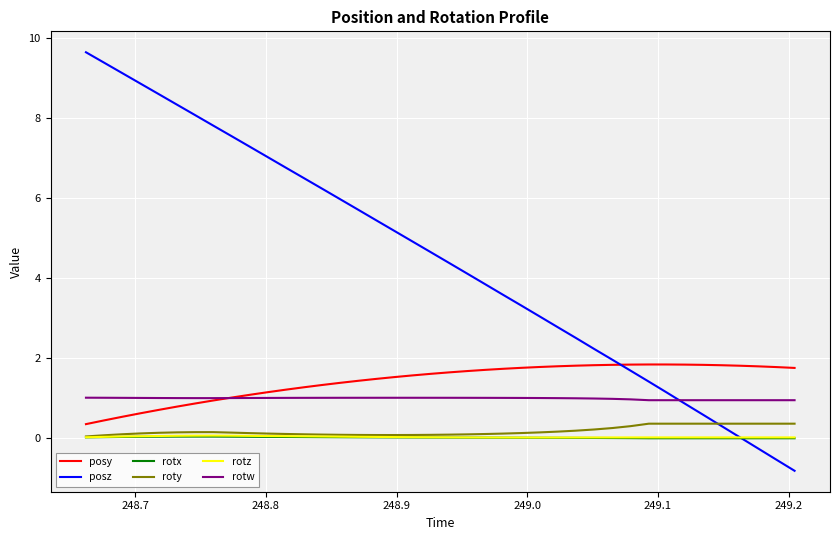

True or false: rotx and rotw cross at least once.

False